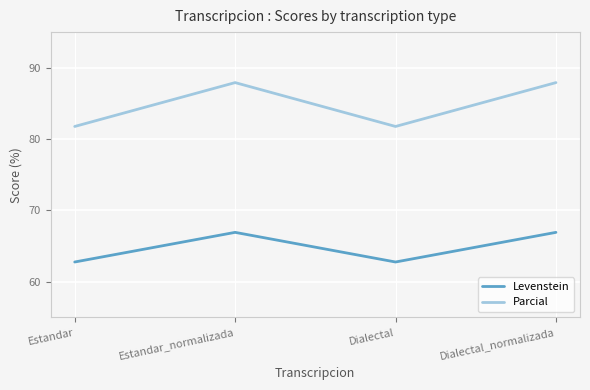

What is the highest value of the Parcial series?

87.9